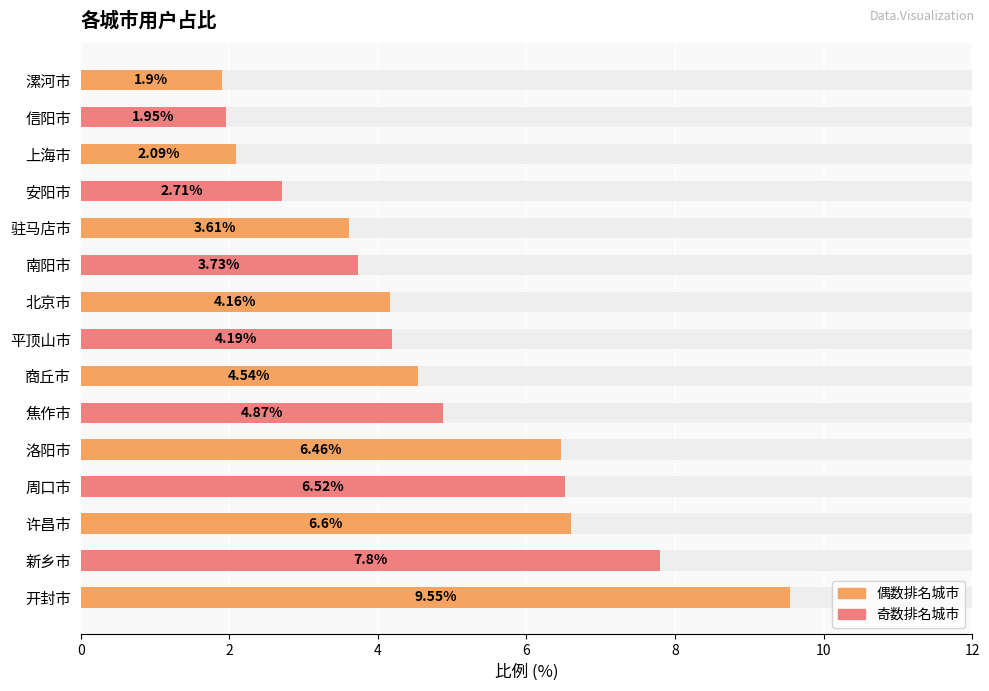

What is the value of the 6th bar from the left?

4.9